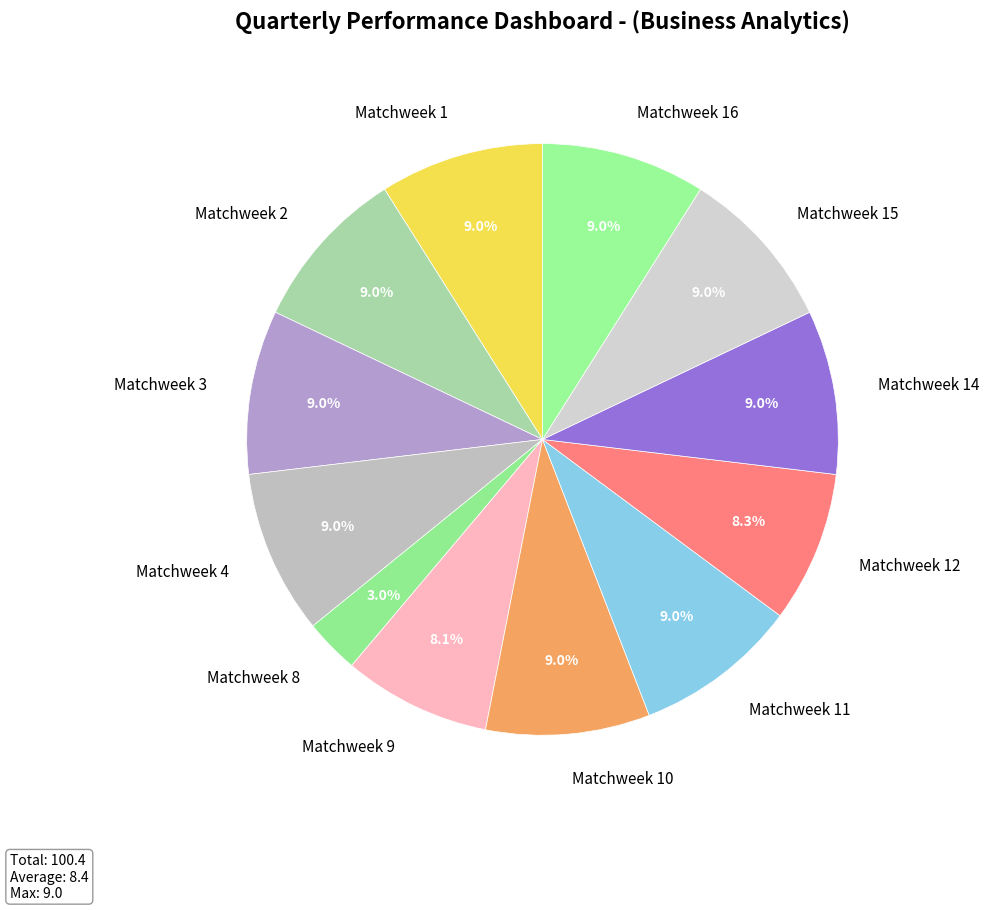

Is there a majority slice in this chart?

No